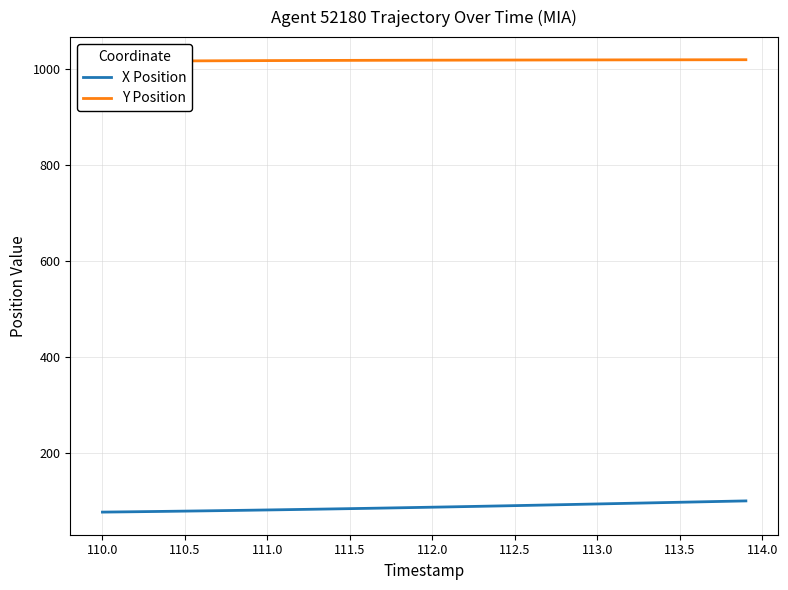

What is the lowest value of the X Position series?

75.9